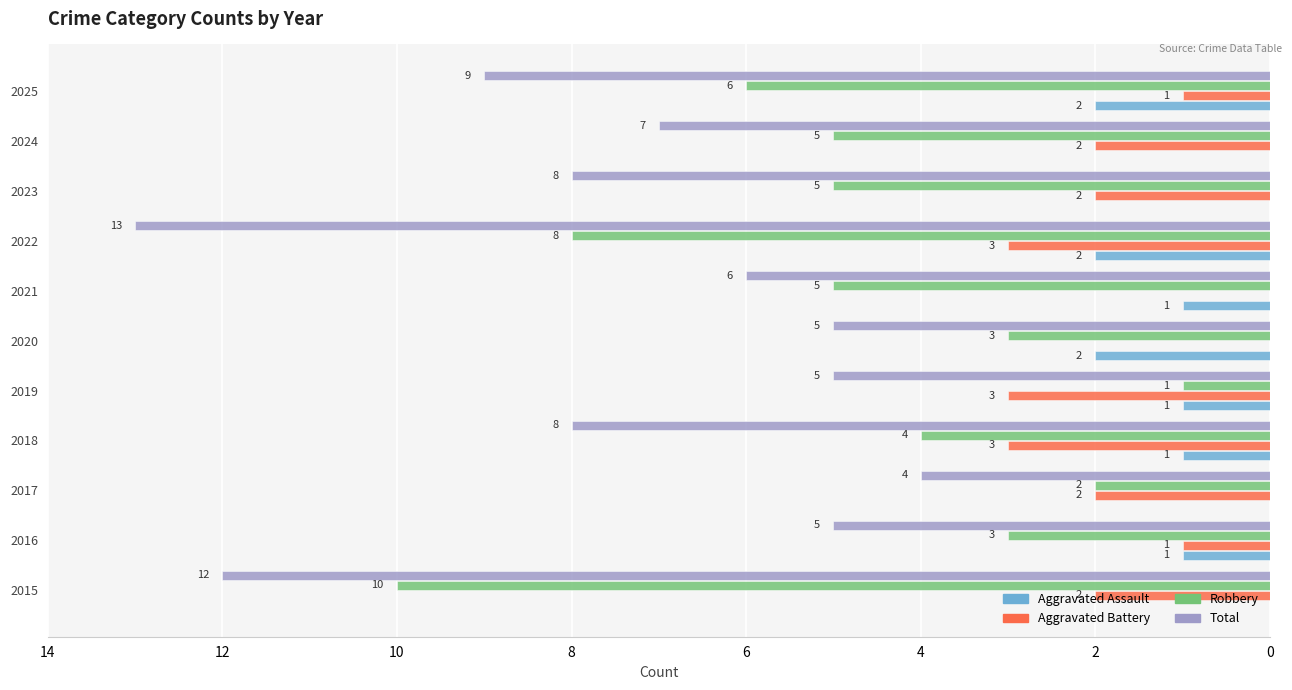

What are all the series names shown in the legend?

Aggravated Assault, Aggravated Battery, Robbery, Total